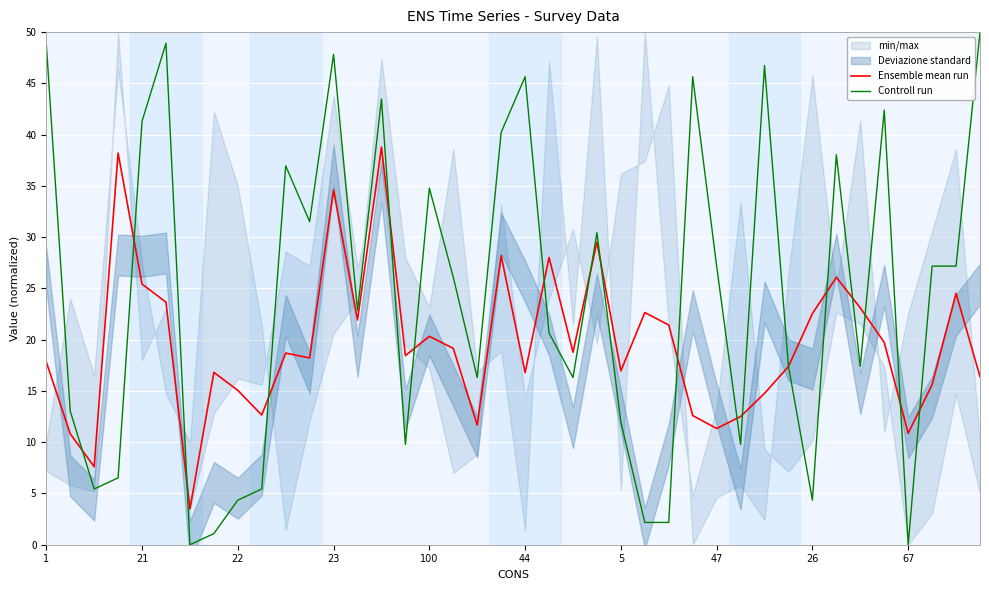

What is the label of the 26th point from the right?

14